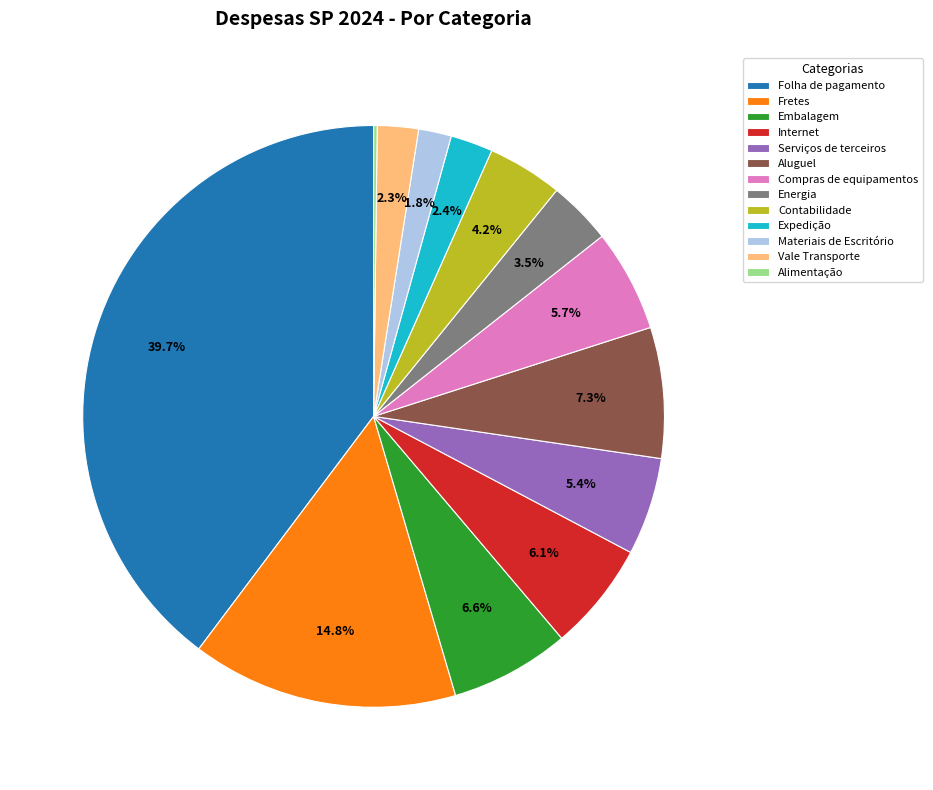

To the nearest percent, what is the combined percentage of Energia and Materiais de Escritório?

5%